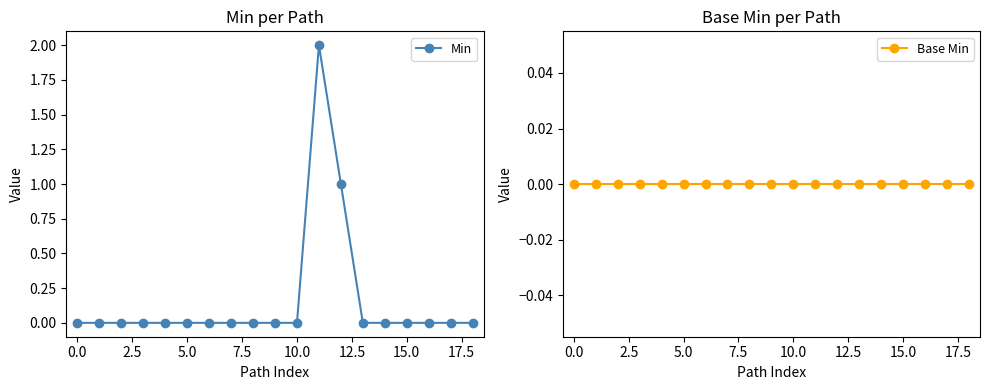

List the series in order of their peak value, highest first.

Min, Base Min